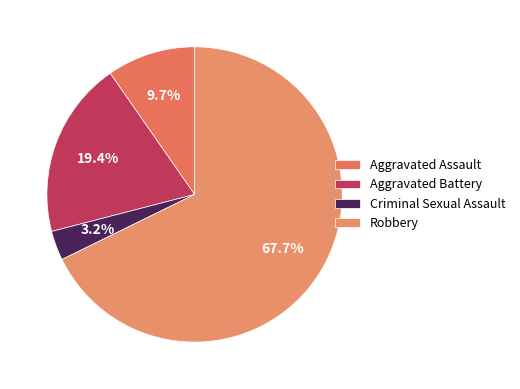

Does Aggravated Assault represent more than half of the total?

No